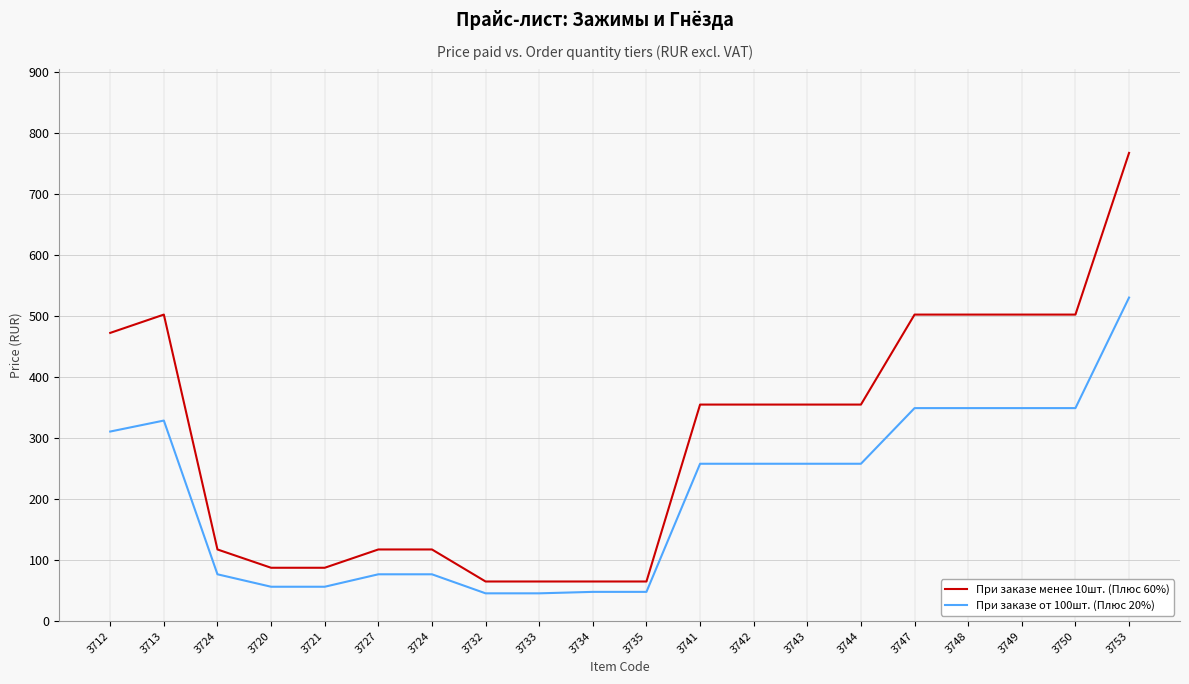

Is it true that При заказе менее 10шт. (Плюс 60%) equals 502.5 at 3747?

True